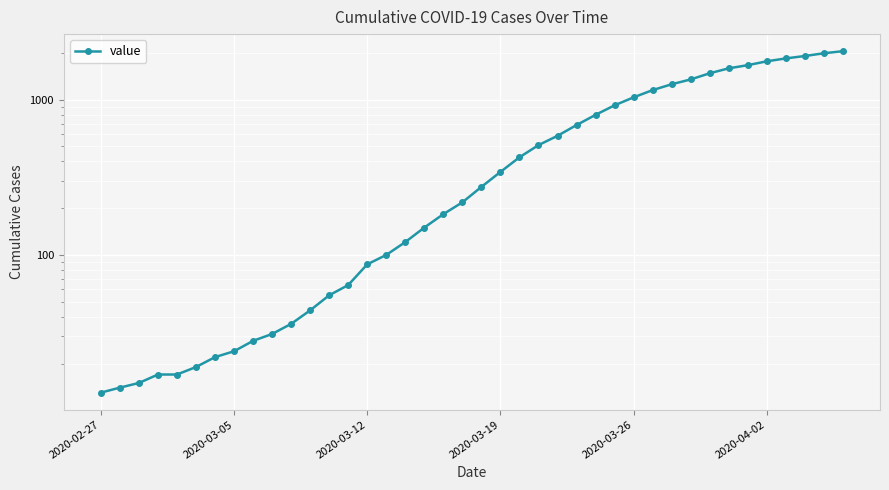

What is the difference between the maximum and minimum values?

2034